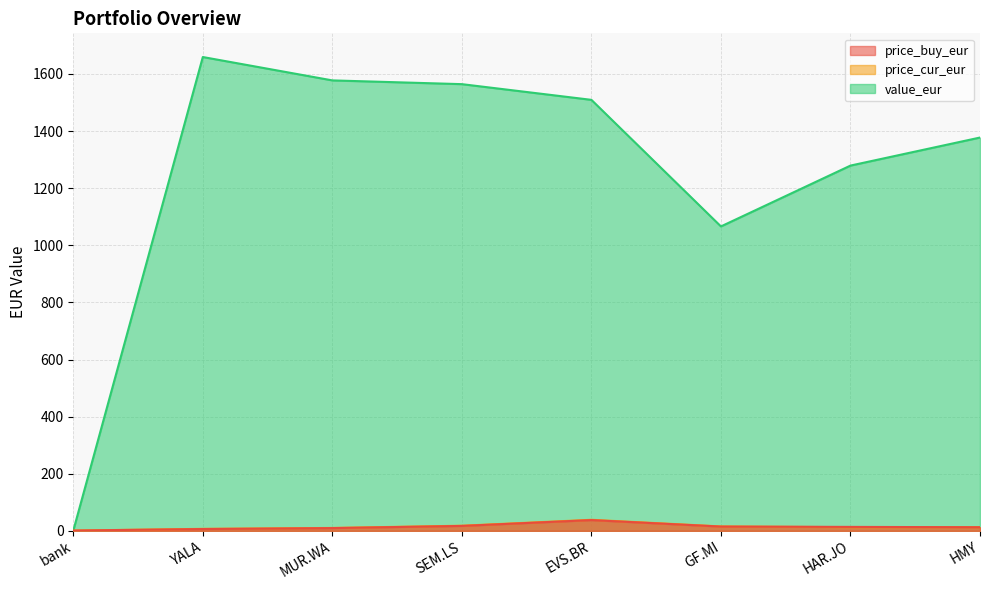

Where do value_eur and price_buy_eur first cross each other?

bank and YALA